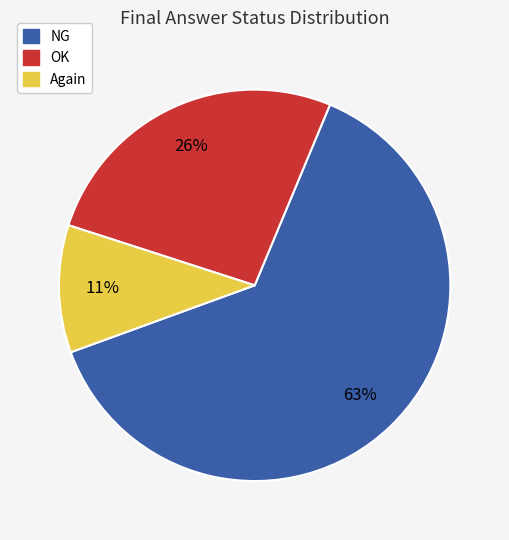

The NG slice represents 72% of the pie. True or false?

False